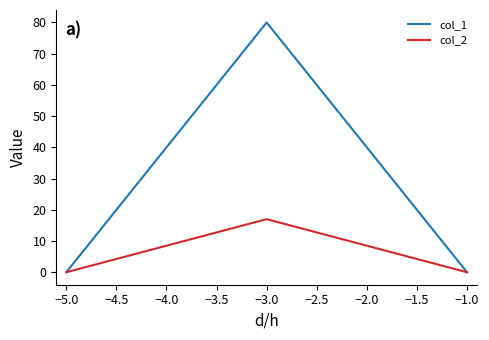

Count the number of categories in the chart.

3